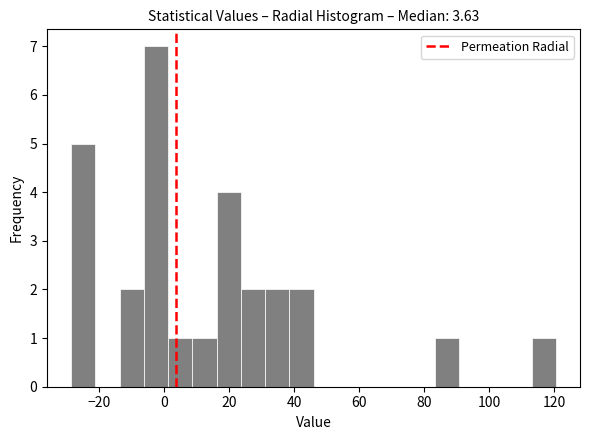

Around what value on the x-axis is the tallest bar? Give the approximate position of its centre, as read against the axis.

-2